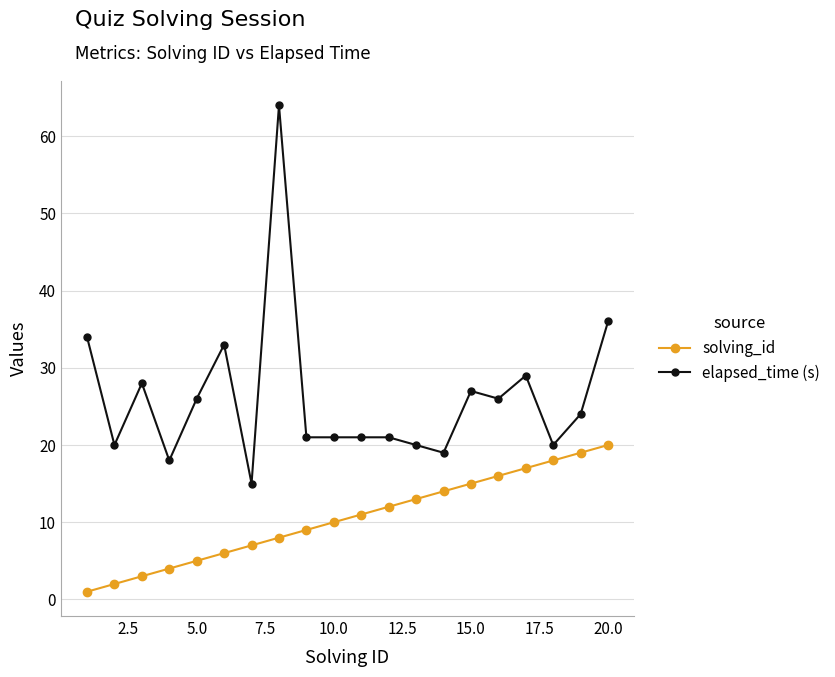

What is the difference between the maximum and minimum values in the solving_id series?

19